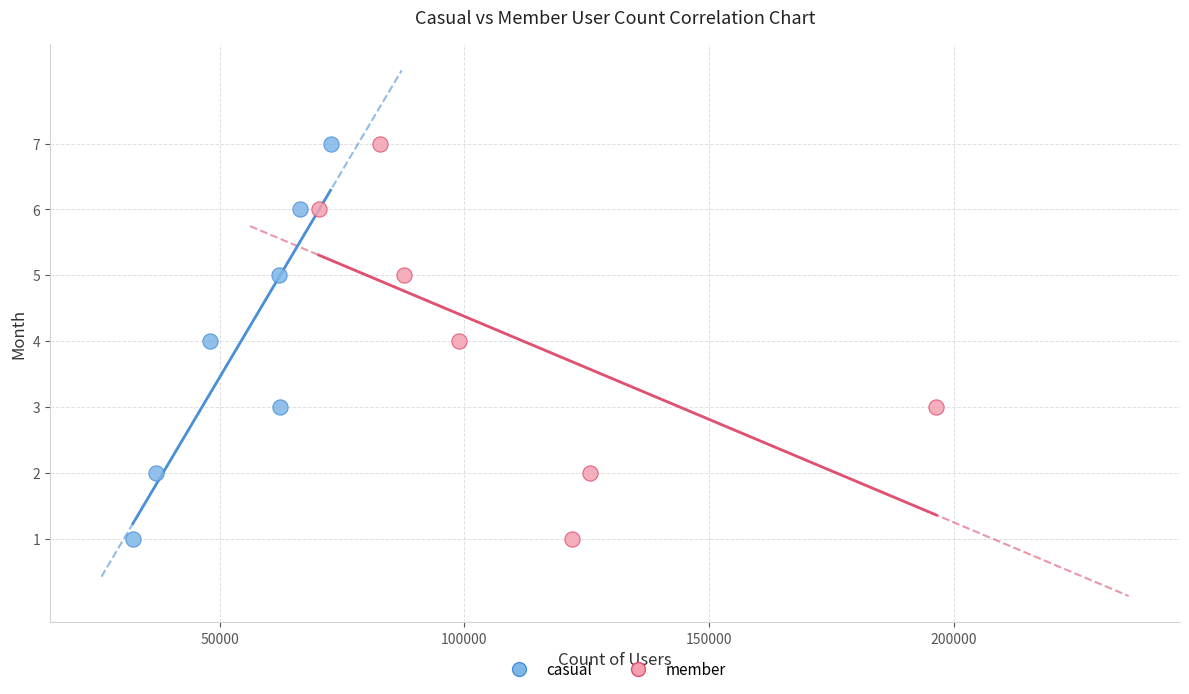

What are all the series names shown in the legend?

casual, member